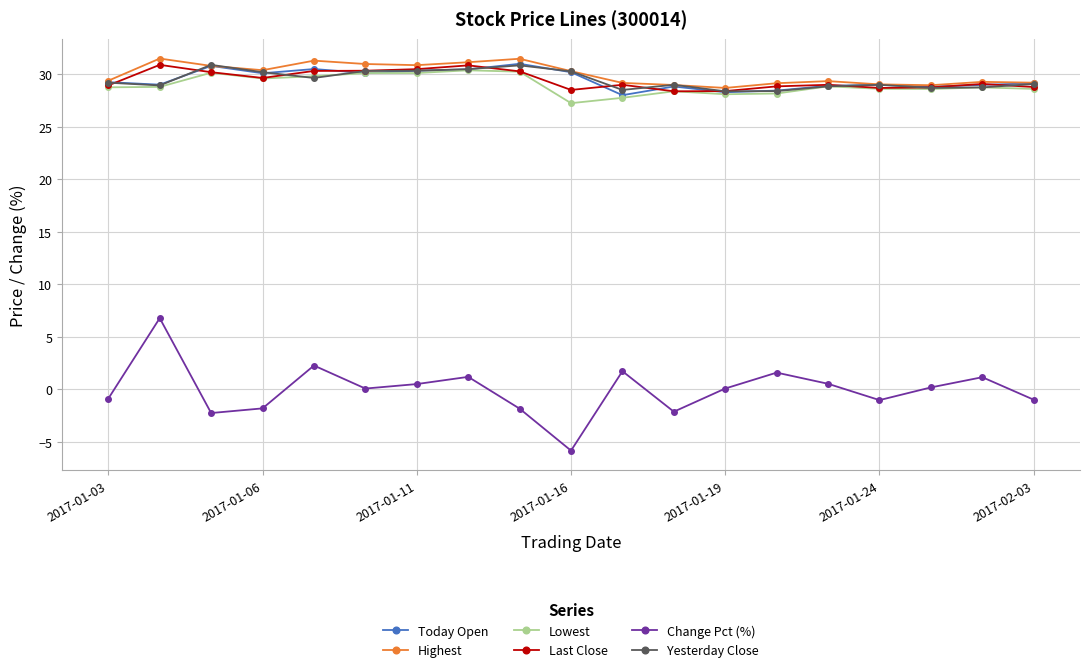

What is the smallest value displayed?

-5.8